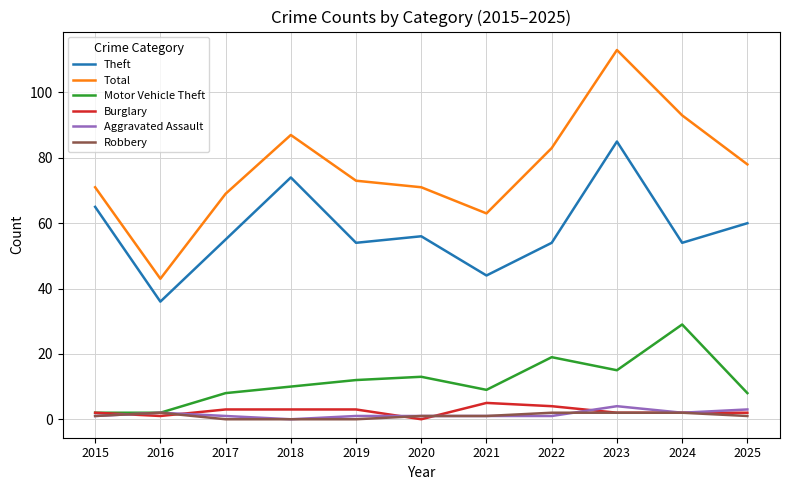

How many distinct data groups are displayed?

6